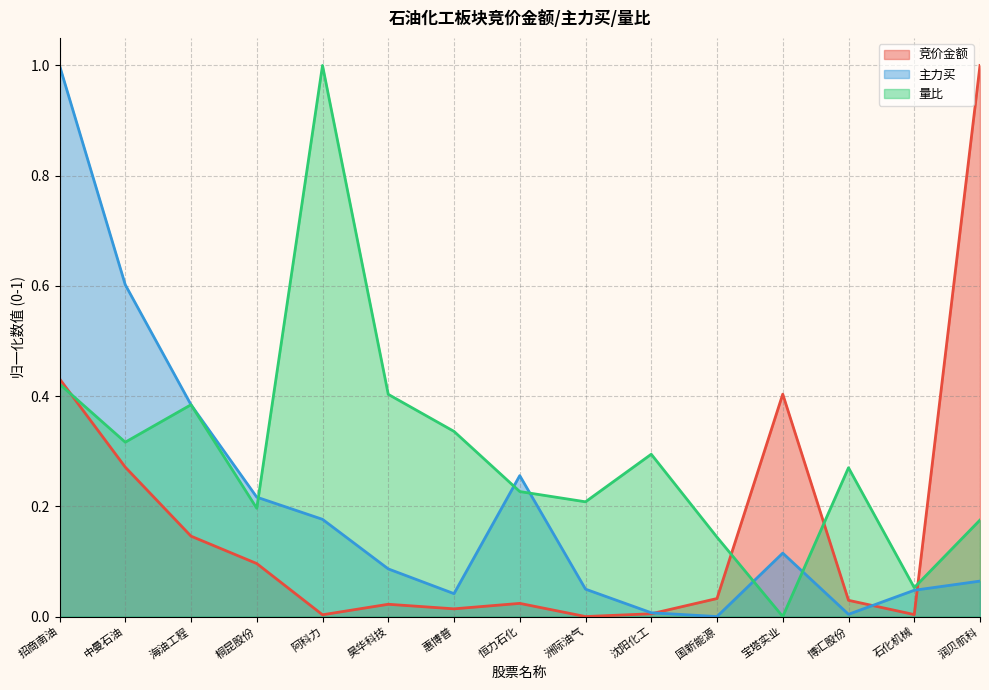

Reading left to right, list all the values displayed in this chart.

竞价金额: 招商南油=0.4	中曼石油=0.3	海油工程=0.1	桐昆股份=0.1	阿科力=0.0	昊华科技=0.0	惠博普=0.0	恒力石化=0.0	洲际油气=0.0	沈阳化工=0.0	国新能源=0.0	宝塔实业=0.4	博汇股份=0.0	石化机械=0.0	润贝航科=1.0
主力买: 招商南油=1.0	中曼石油=0.6	海油工程=0.4	桐昆股份=0.2	阿科力=0.2	昊华科技=0.1	惠博普=0.0	恒力石化=0.3	洲际油气=0.0	沈阳化工=0.0	国新能源=0.0	宝塔实业=0.1	博汇股份=0.0	石化机械=0.0	润贝航科=0.1
量比: 招商南油=0.4	中曼石油=0.3	海油工程=0.4	桐昆股份=0.2	阿科力=1.0	昊华科技=0.4	惠博普=0.3	恒力石化=0.2	洲际油气=0.2	沈阳化工=0.3	国新能源=0.1	宝塔实业=0.0	博汇股份=0.3	石化机械=0.1	润贝航科=0.2